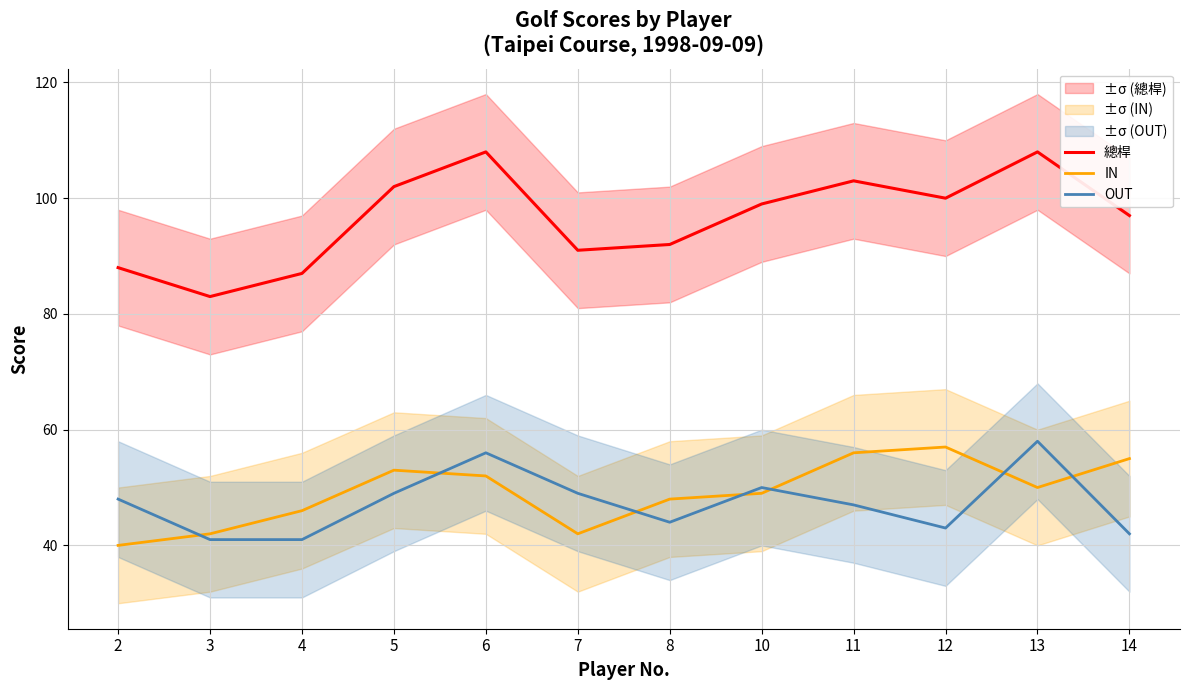

True or false: OUT and 總桿 intersect in this chart.

False